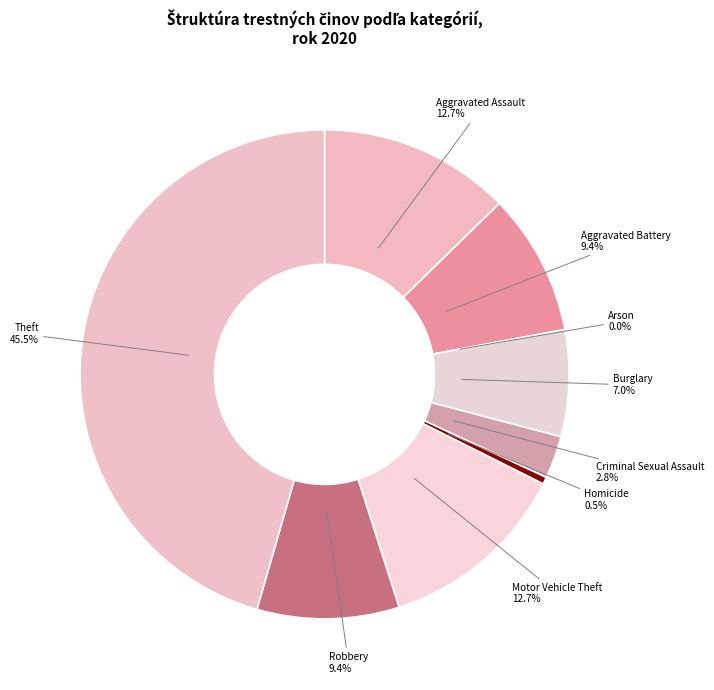

To the nearest percent, what portion does Criminal Sexual Assault represent?

3%